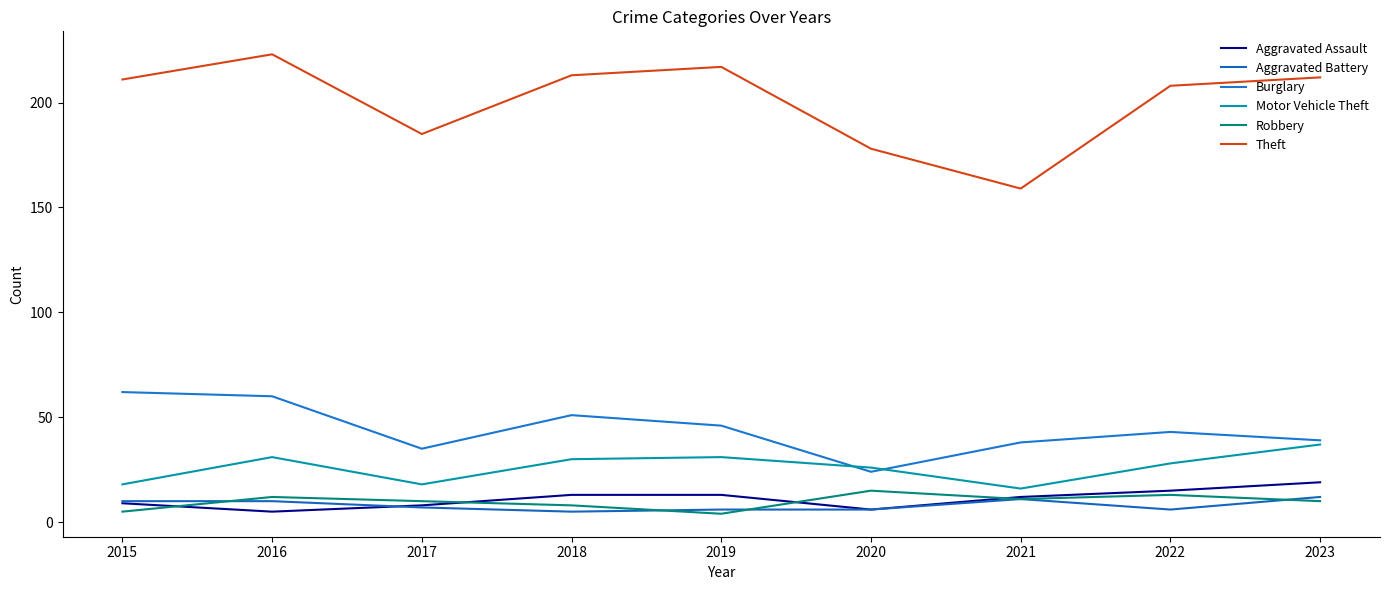

What is the difference between the Burglary values at 2018 and 2020?

27